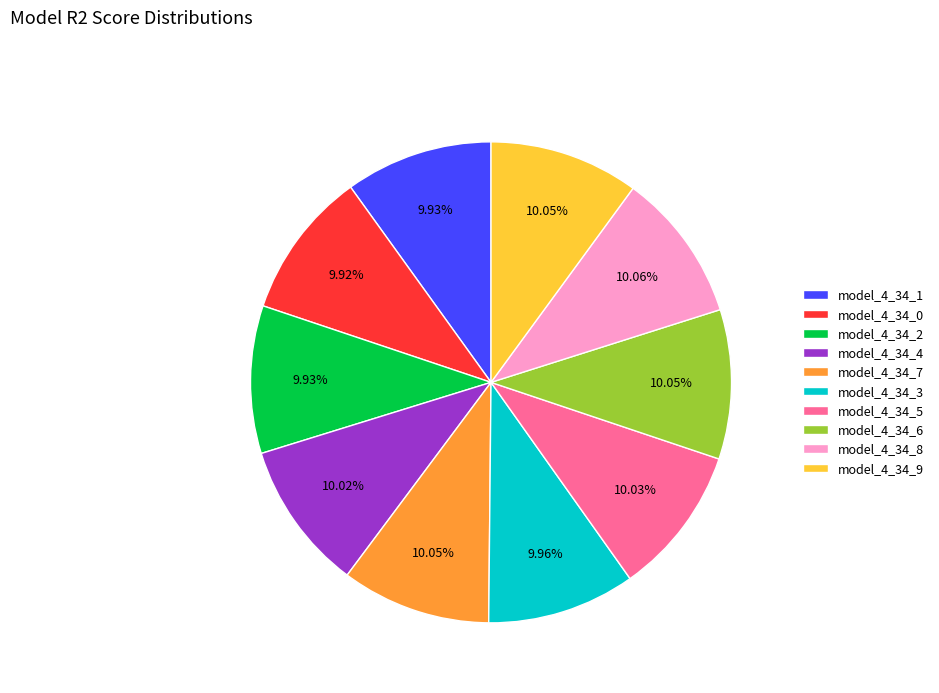

What percentage is the model_4_34_5 slice, to the nearest percent?

10%